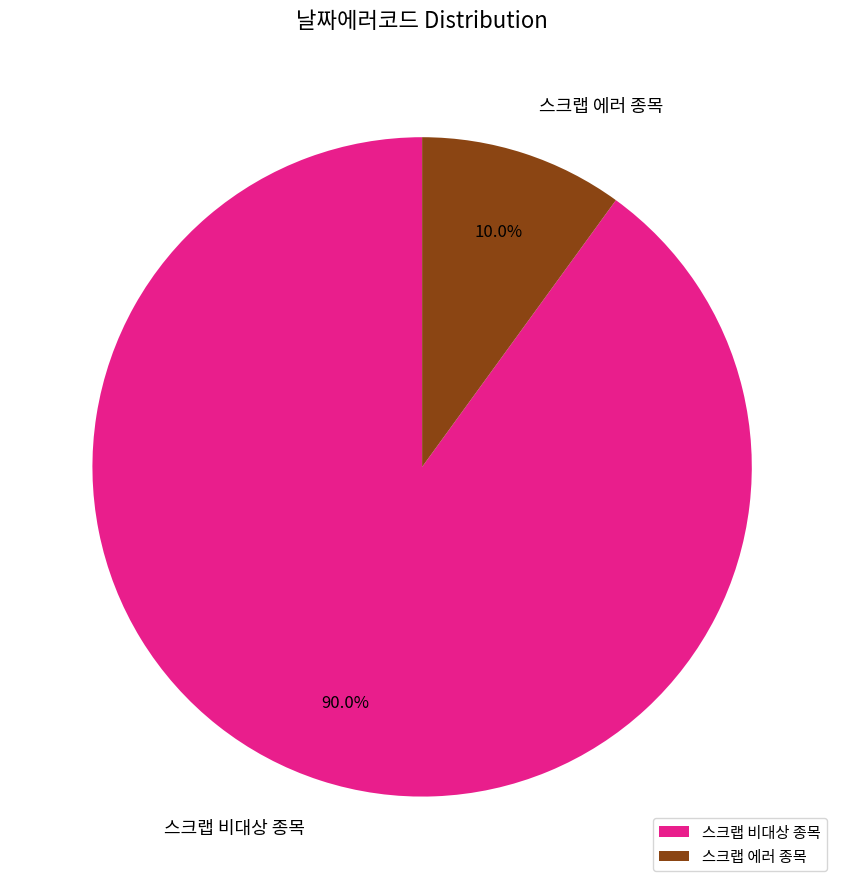

Which slice is the largest?

스크랩 비대상 종목